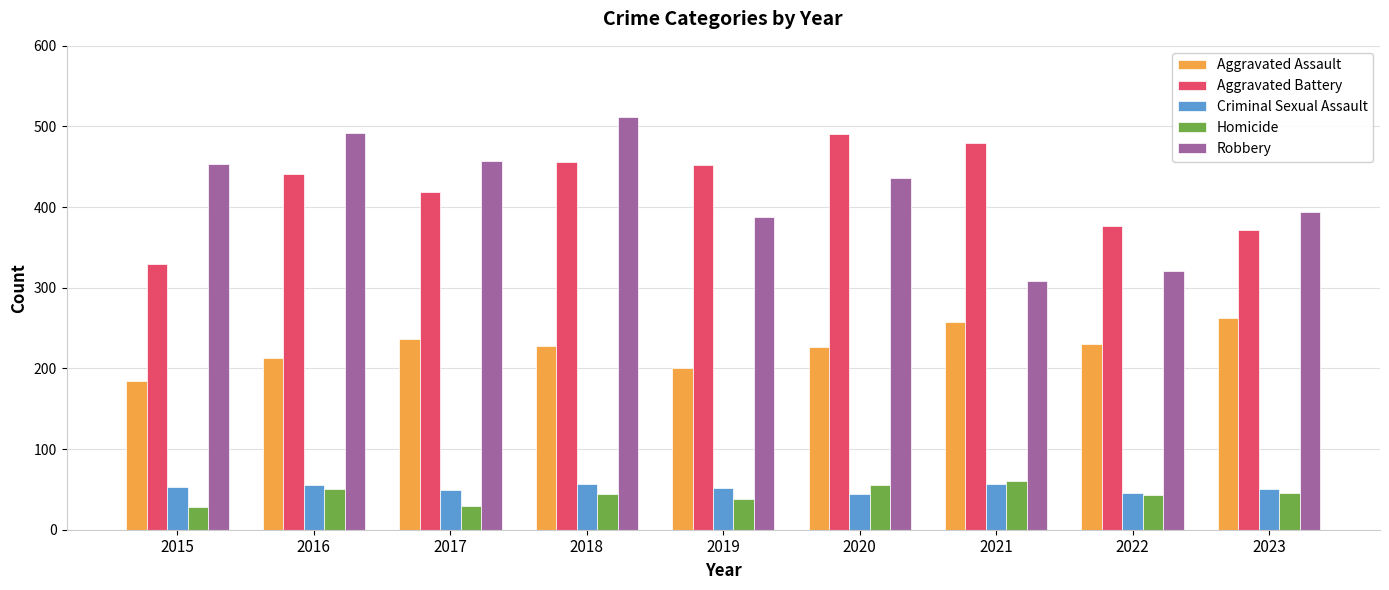

The Aggravated Battery series shows 479 at 2021. True or false?

True